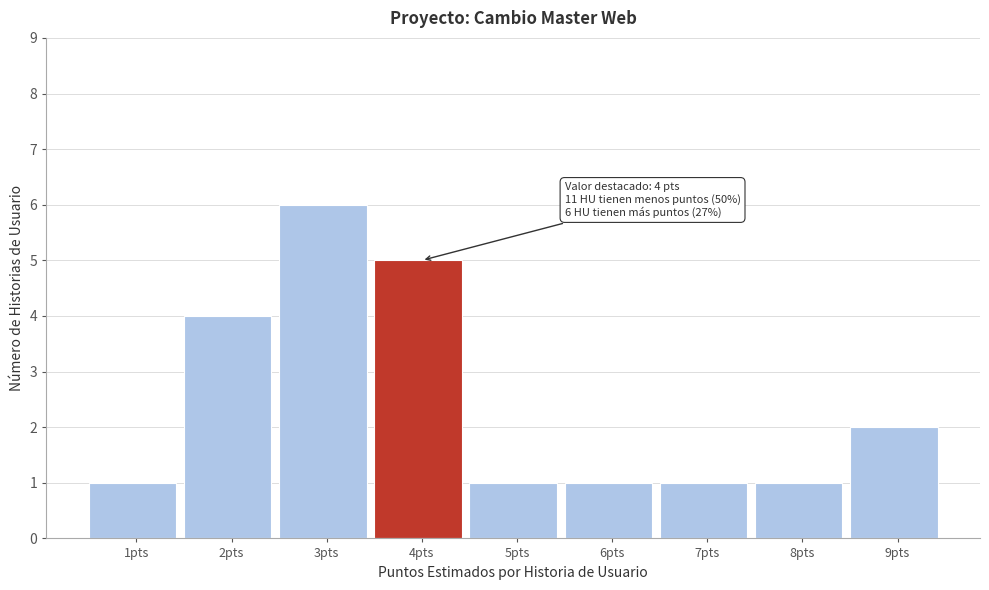

Reading left to right, extract all data points from this chart.

1	4	6	5	1	1	1	1	2